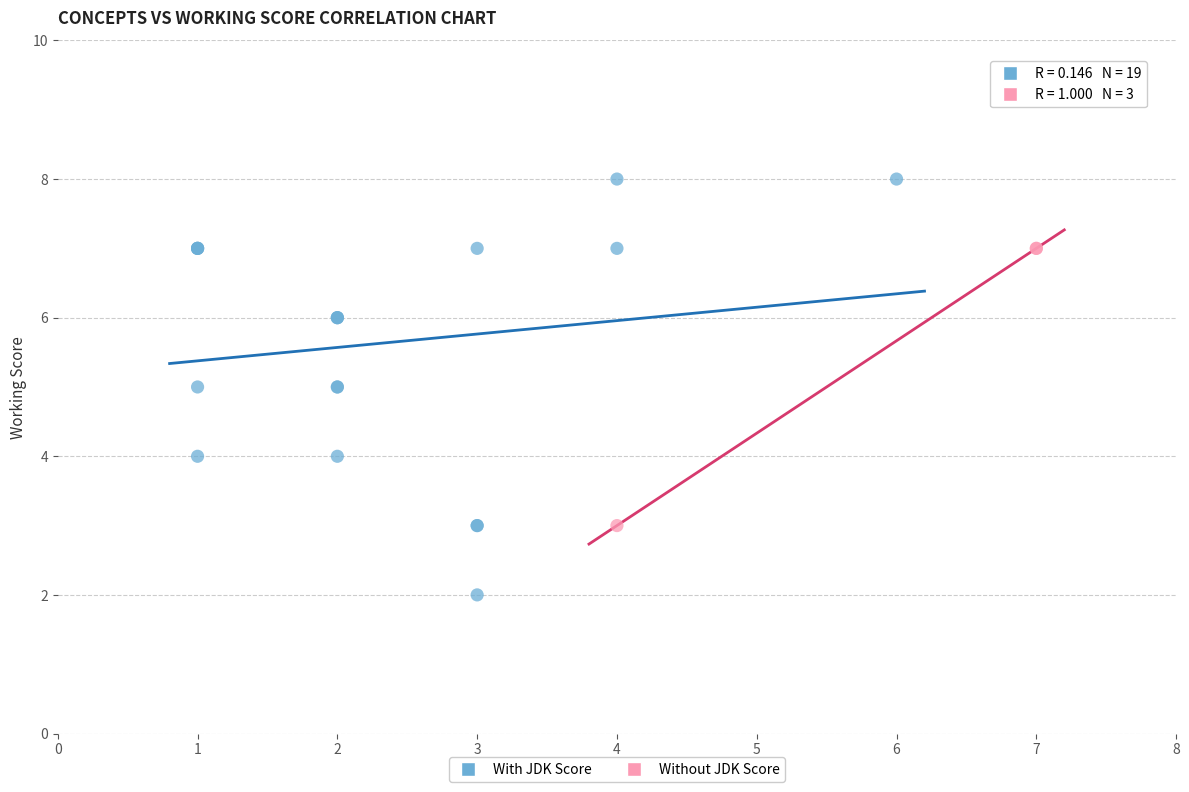

Which series reaches the maximum Y coordinate?

With JDK Score